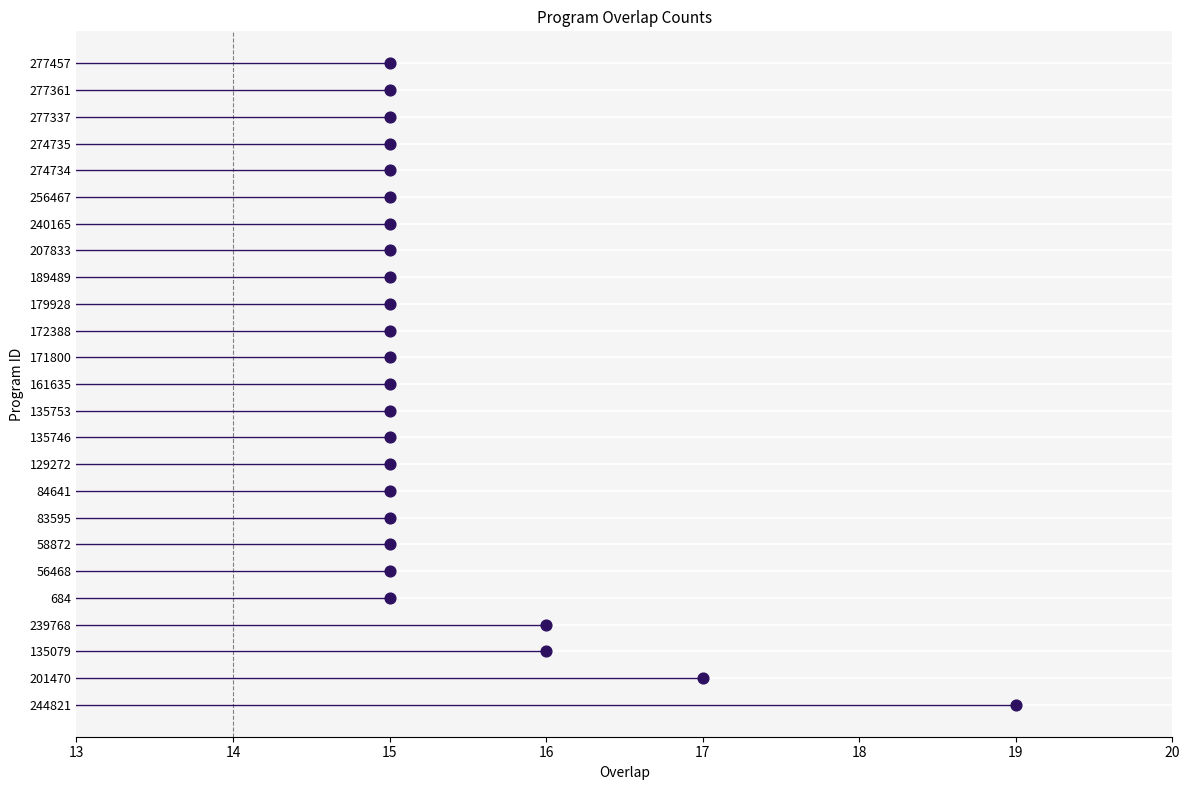

What is the change in value from 17 to 16?

+1